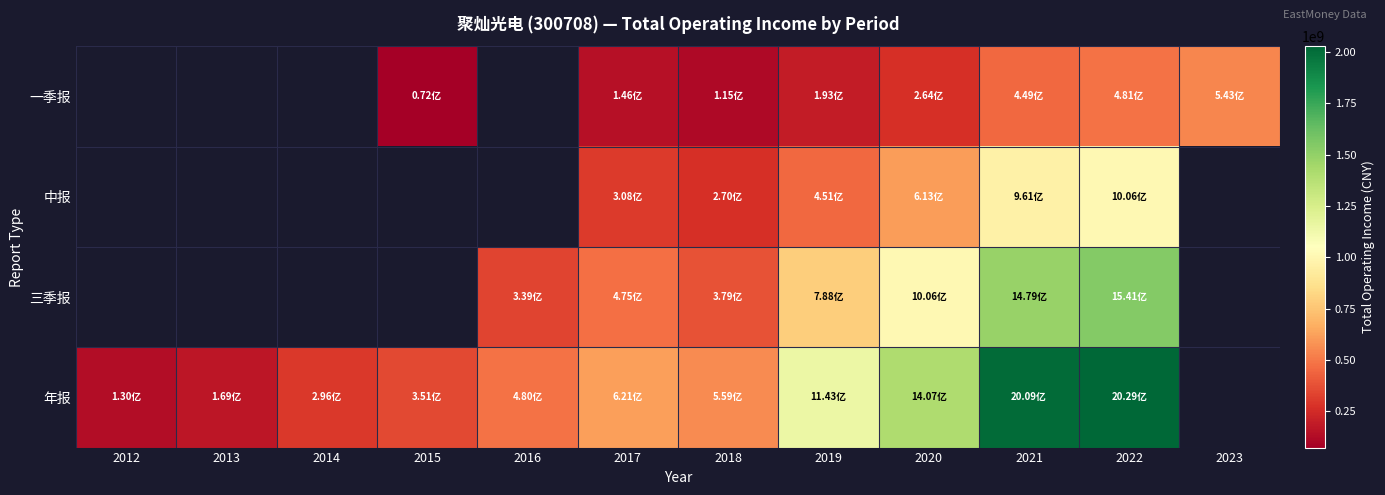

Which category has the highest value across all series?

2022